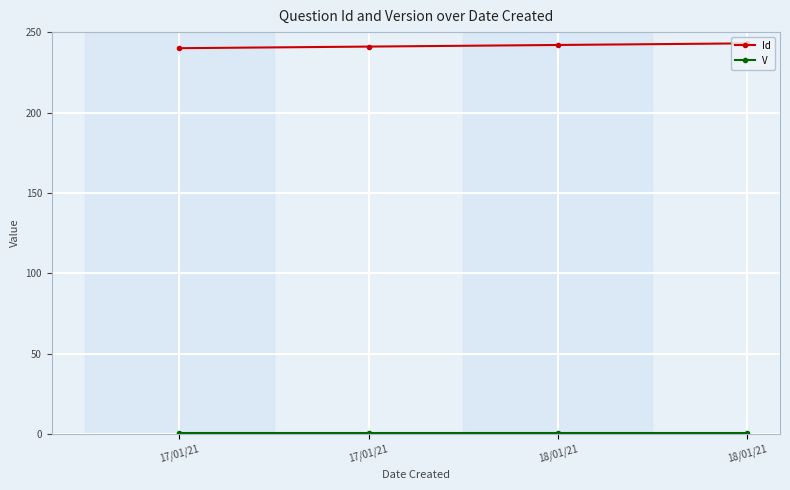

Which category has the lowest value in the Id series?

17/01/21